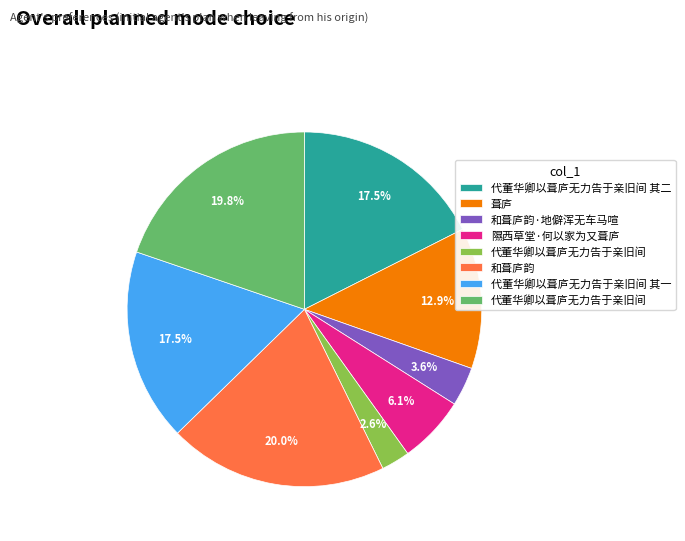

Is there any slice that represents more than half of the pie?

No